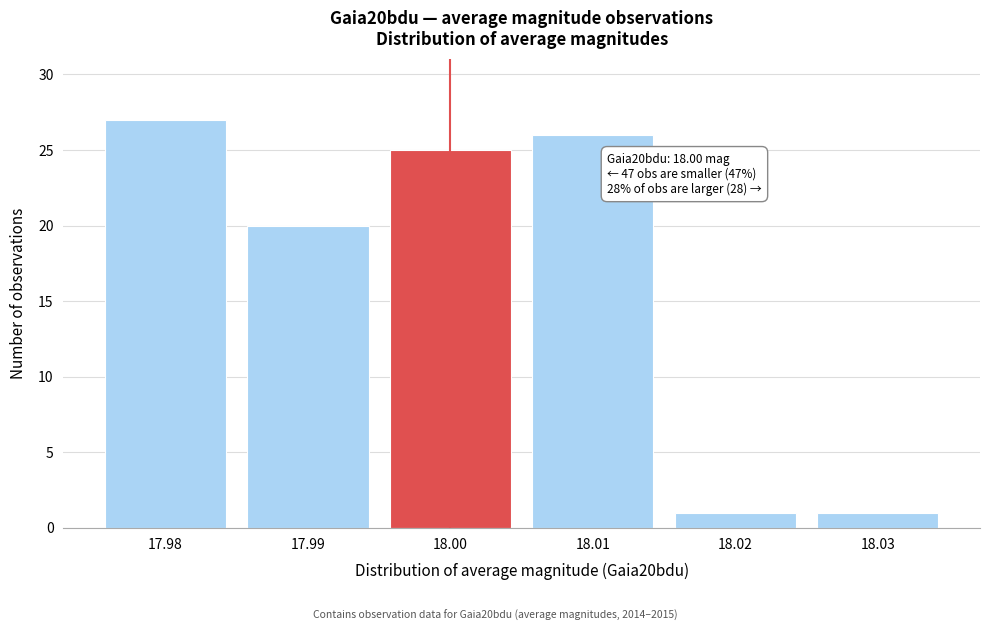

Reading left to right, extract all data points from this chart.

27	20	25	26	1	1